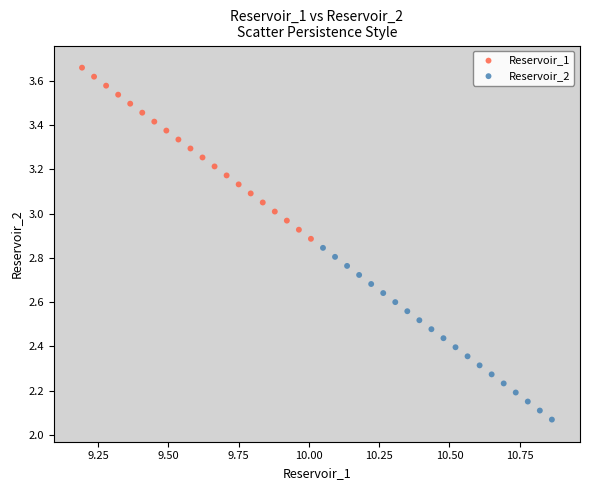

Which series reaches the maximum Y coordinate?

Reservoir_1